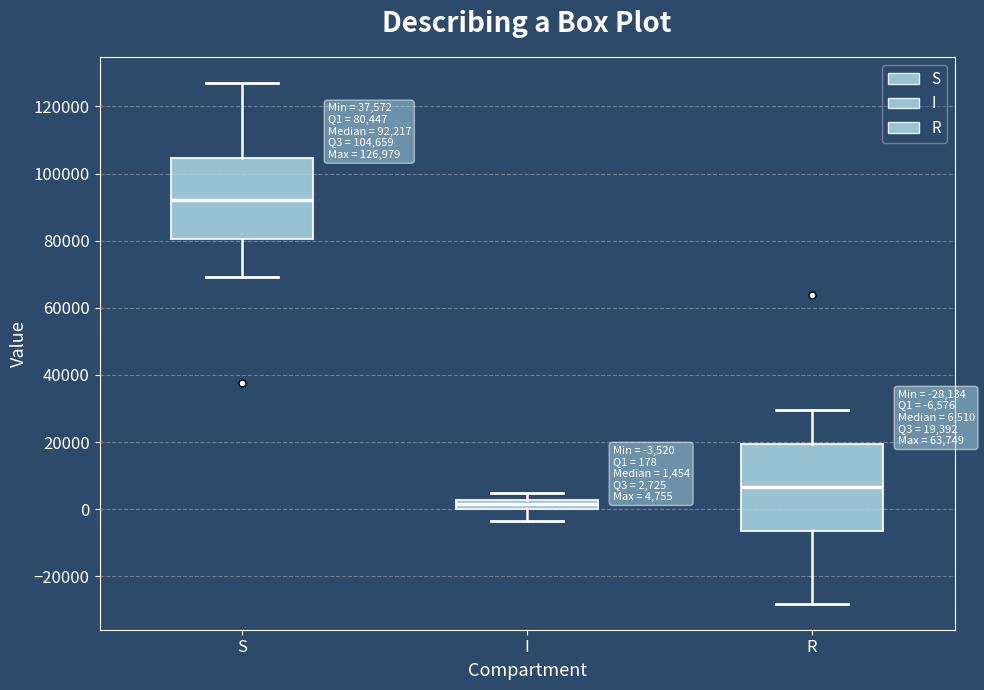

Which box has the highest median line?

S